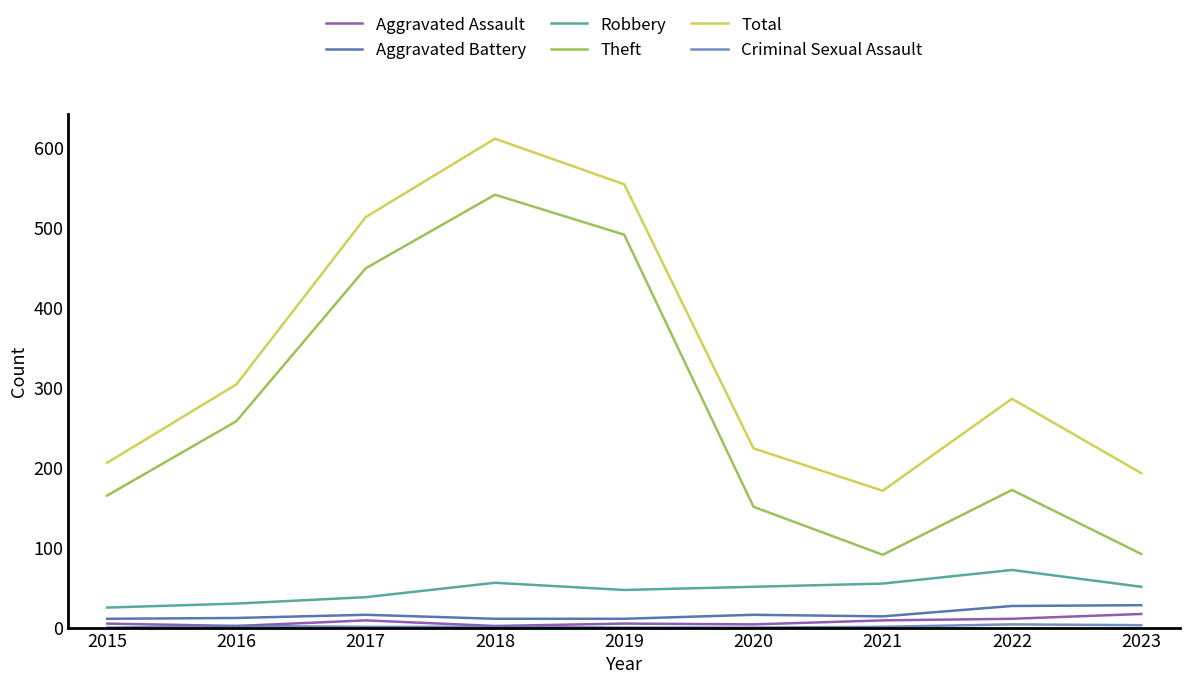

At which label is Total closest to 391?

2016